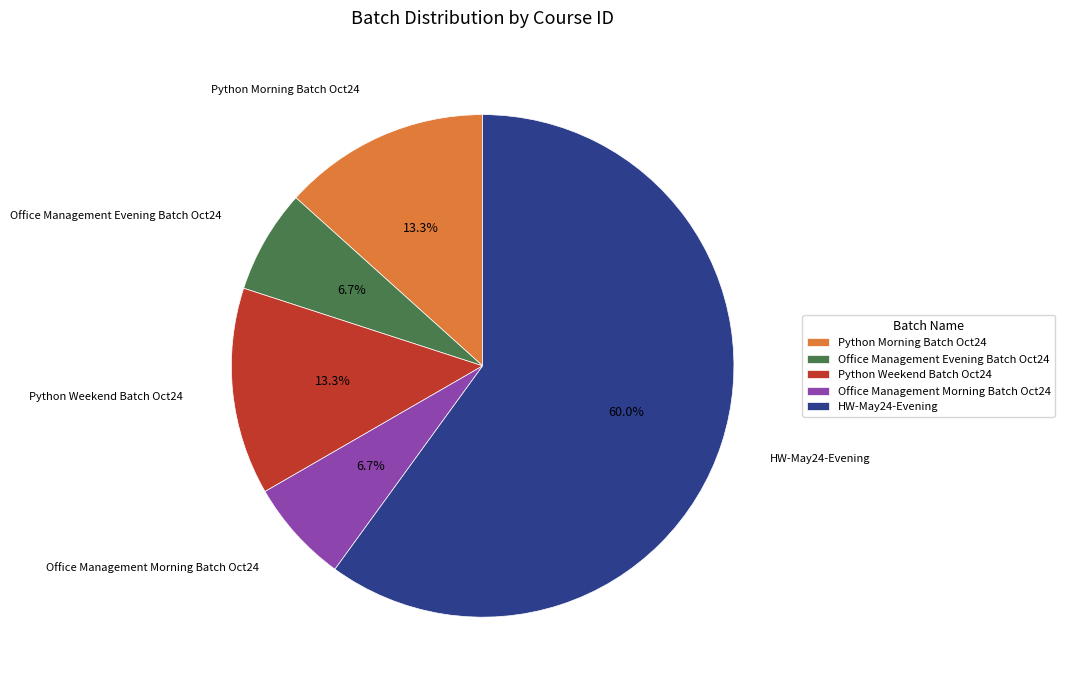

Which slice is the largest?

HW-May24-Evening